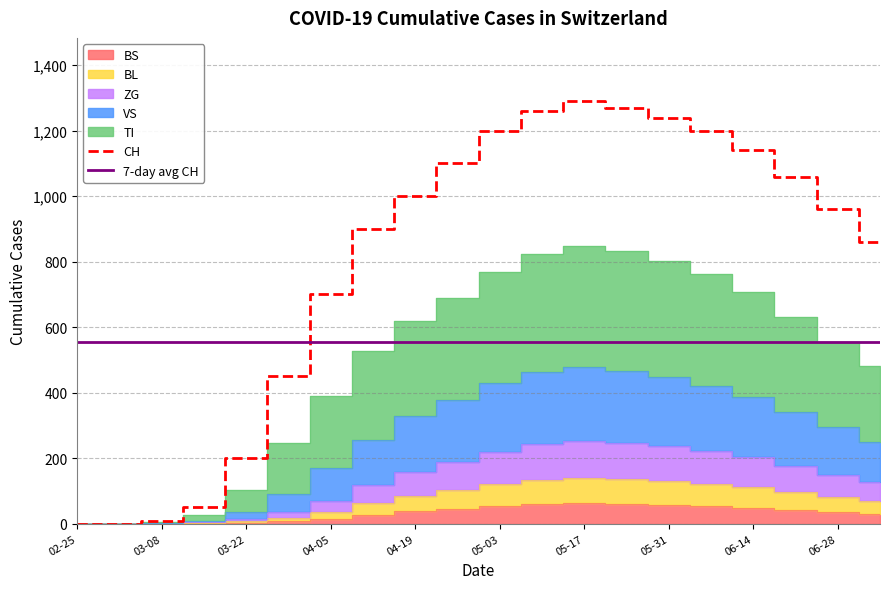

What is the maximum value for CH?

1290